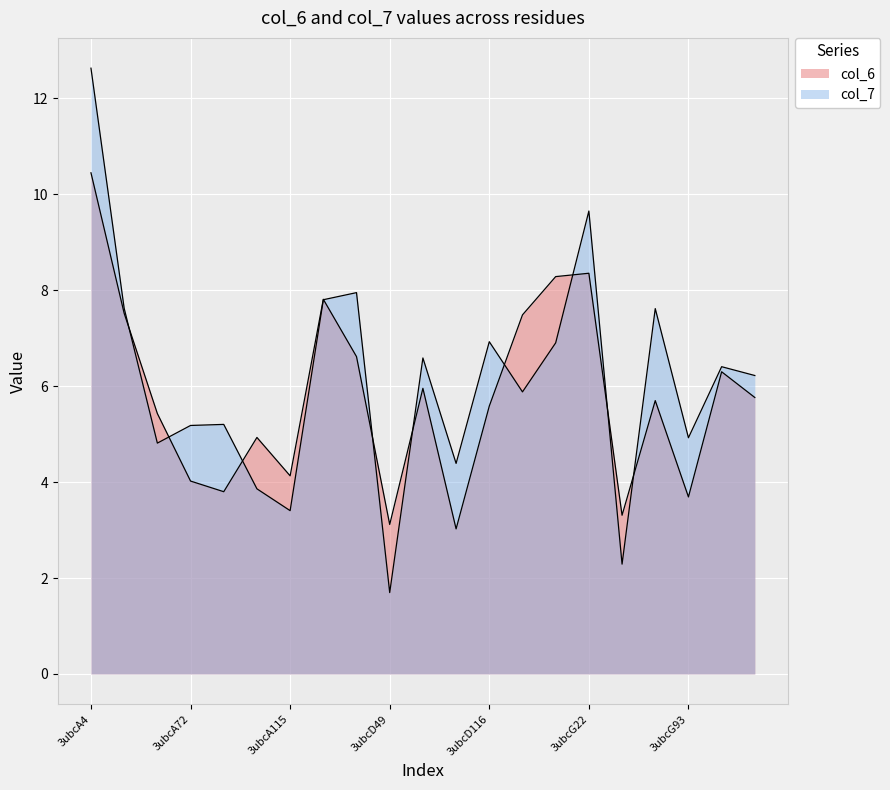

What is the label of the 21st point from the left?

3ubcG115